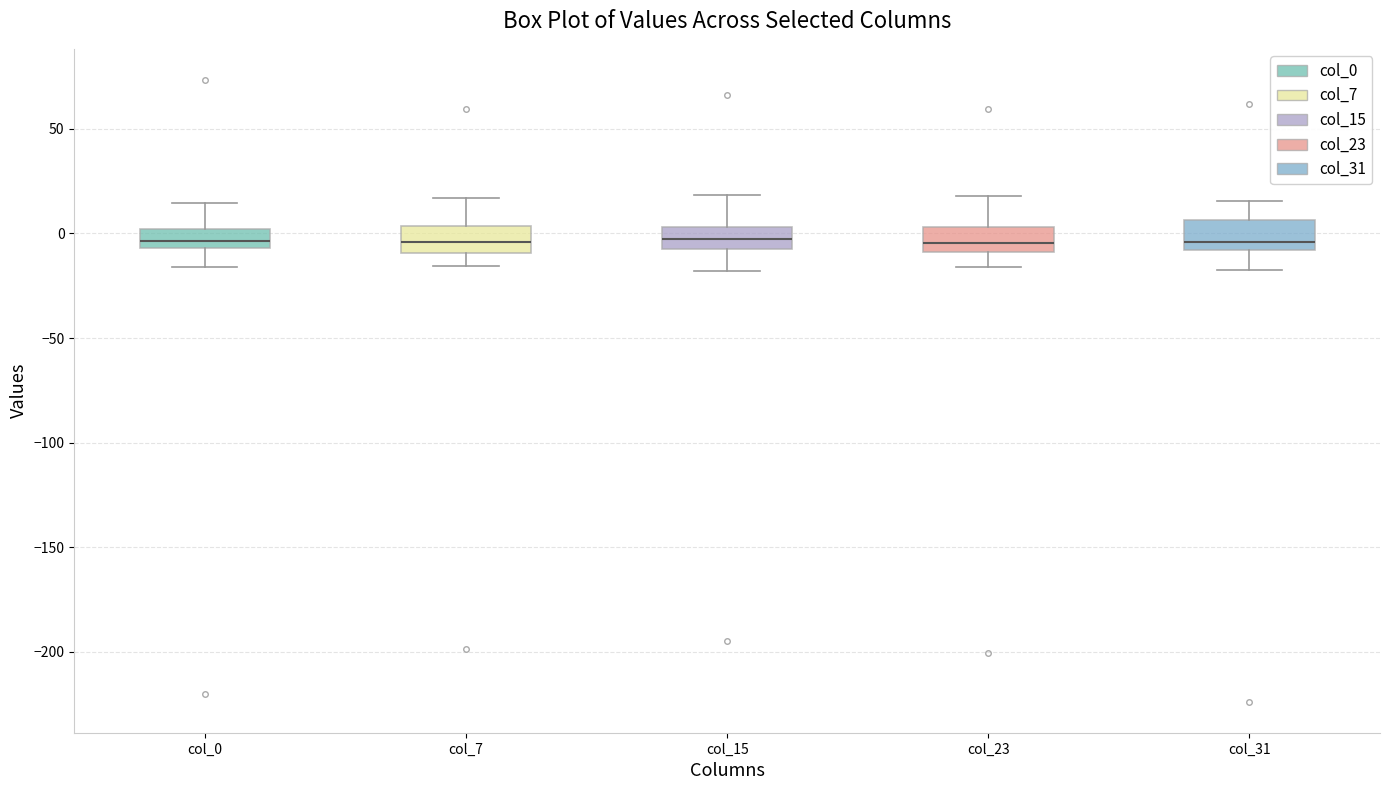

Reading left to right, read every box against the y-axis: the position of its median line, the range the box covers, and the ends of its whiskers. The values are not printed on the chart, so give them approximately, as read against the axis.

col_0: median -5 (inside the box), box -5 to 0, whiskers -15 to 15
col_7: median -5, box -10 to 5, whiskers -15 to 15
col_15: median -5, box -10 to 5, whiskers -20 to 20
col_23: median -5, box -10 to 5, whiskers -15 to 20
col_31: median -5, box -10 to 5, whiskers -20 to 15